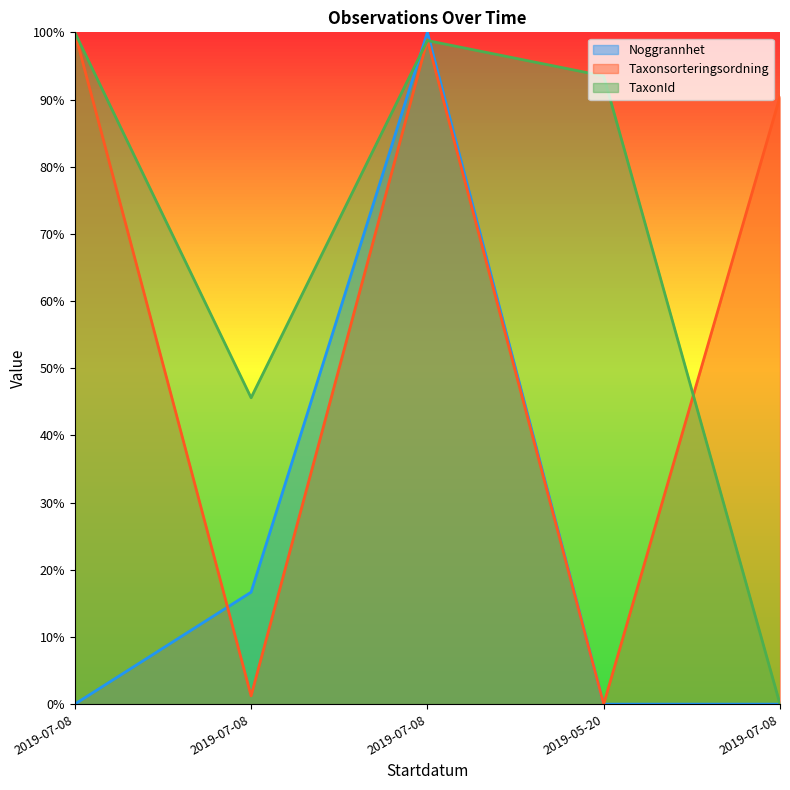

True or false: Taxonsorteringsordning line has a value of 98.9 at 2019-07-08.

True